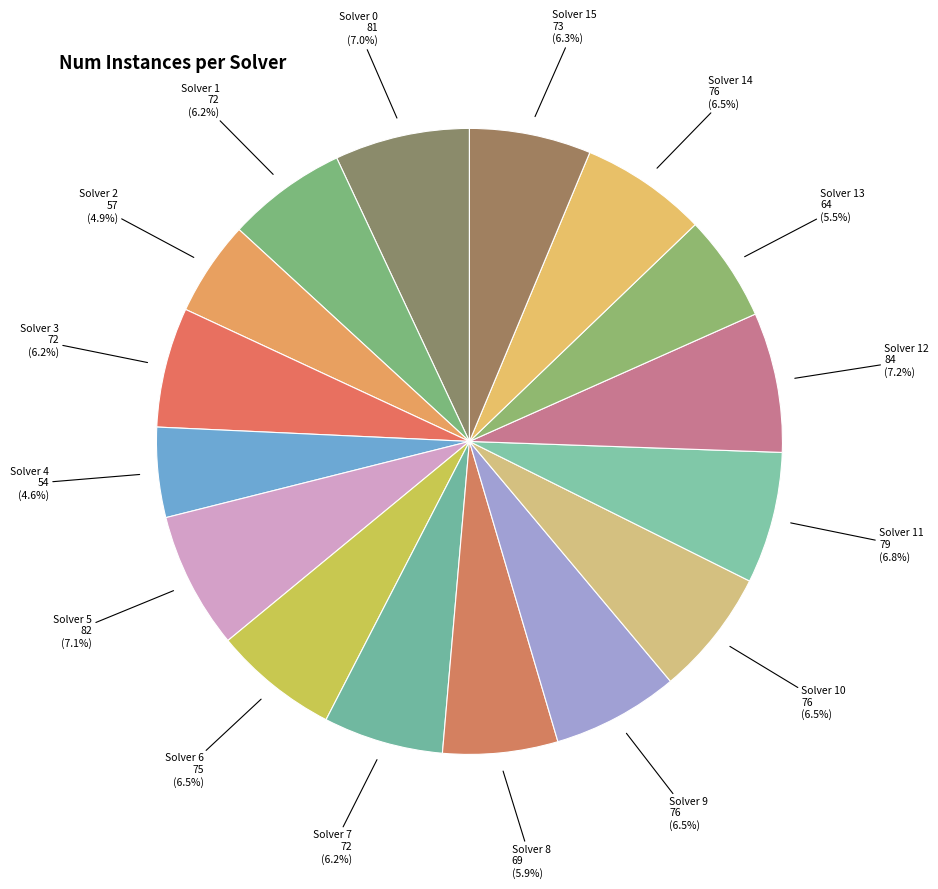

Is there a majority slice in this chart?

No